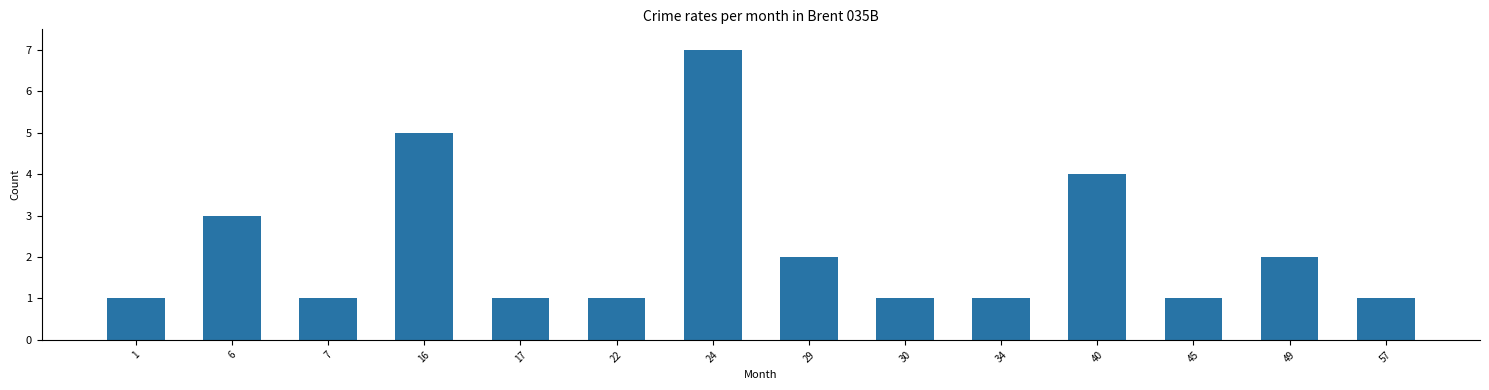

What is the greatest value displayed?

7